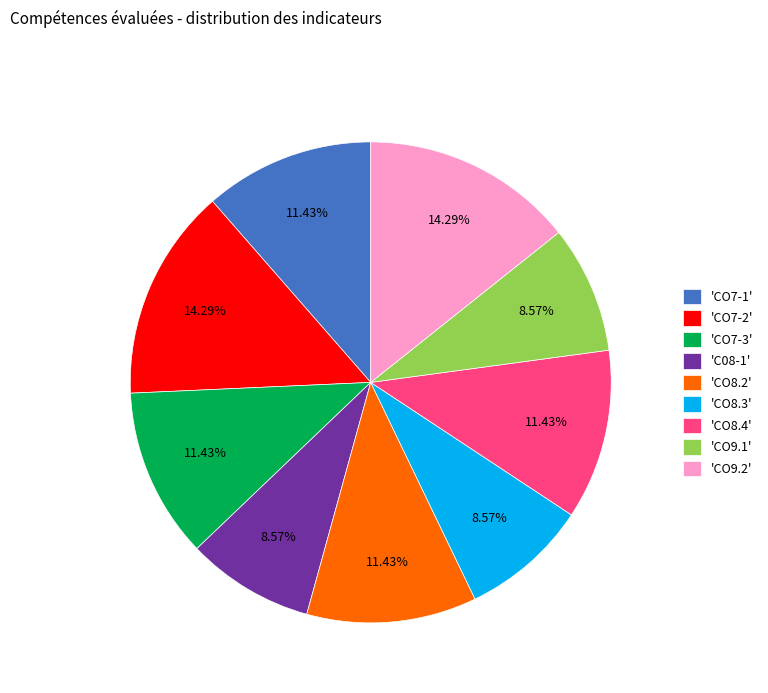

How many slices are in this pie chart?

9